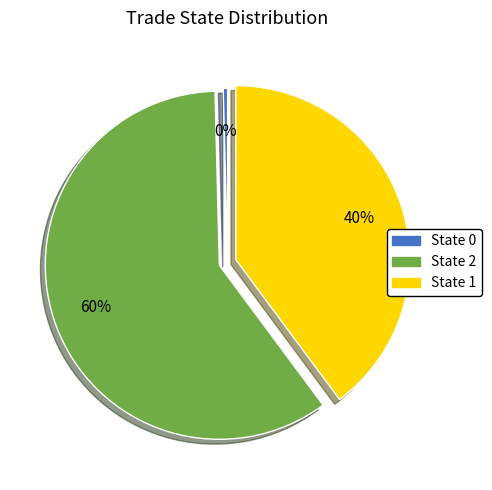

How many slices are in this pie chart?

3